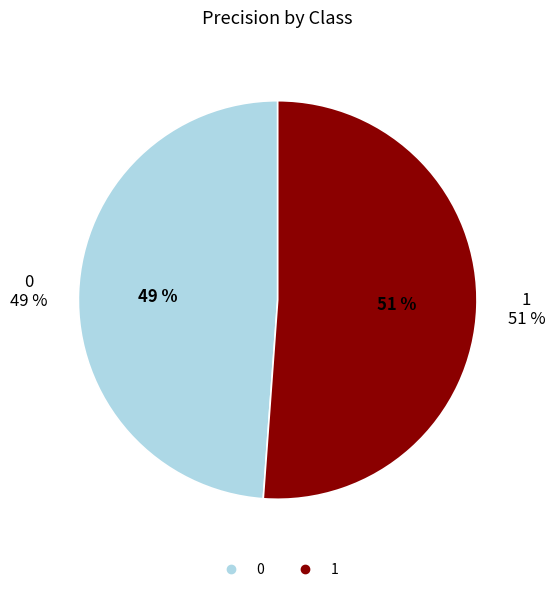

Is it true that 0 is 49% of the pie?

True